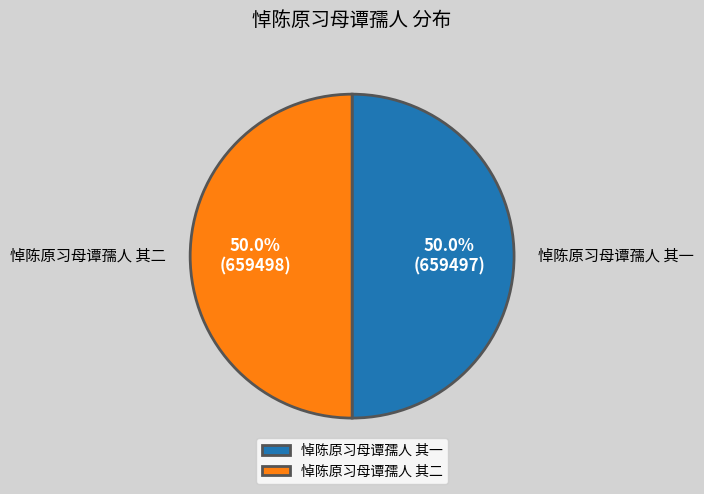

Combined, do 悼陈原习母谭孺人 其一 and 悼陈原习母谭孺人 其二 account for over 50%?

Yes